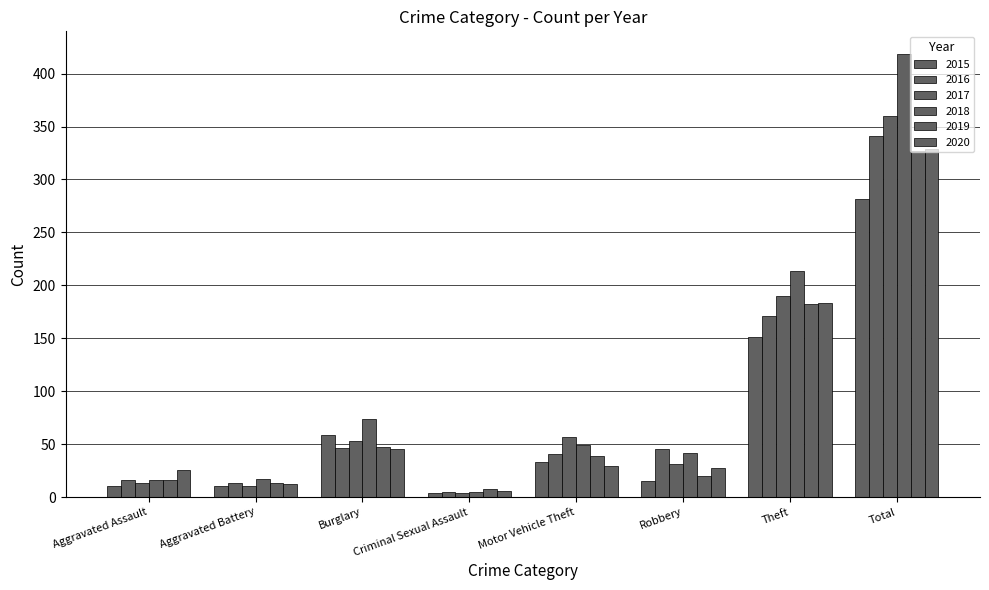

Are the bars grouped side by side (vs. stacked)?

Yes